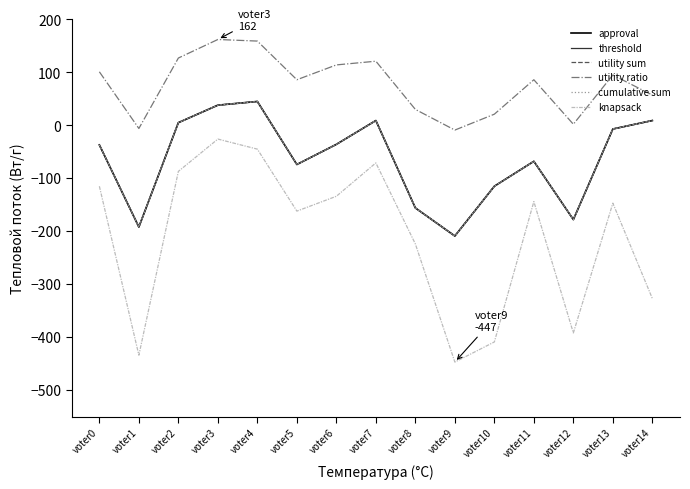

Where does the threshold series first go above -37?

voter2